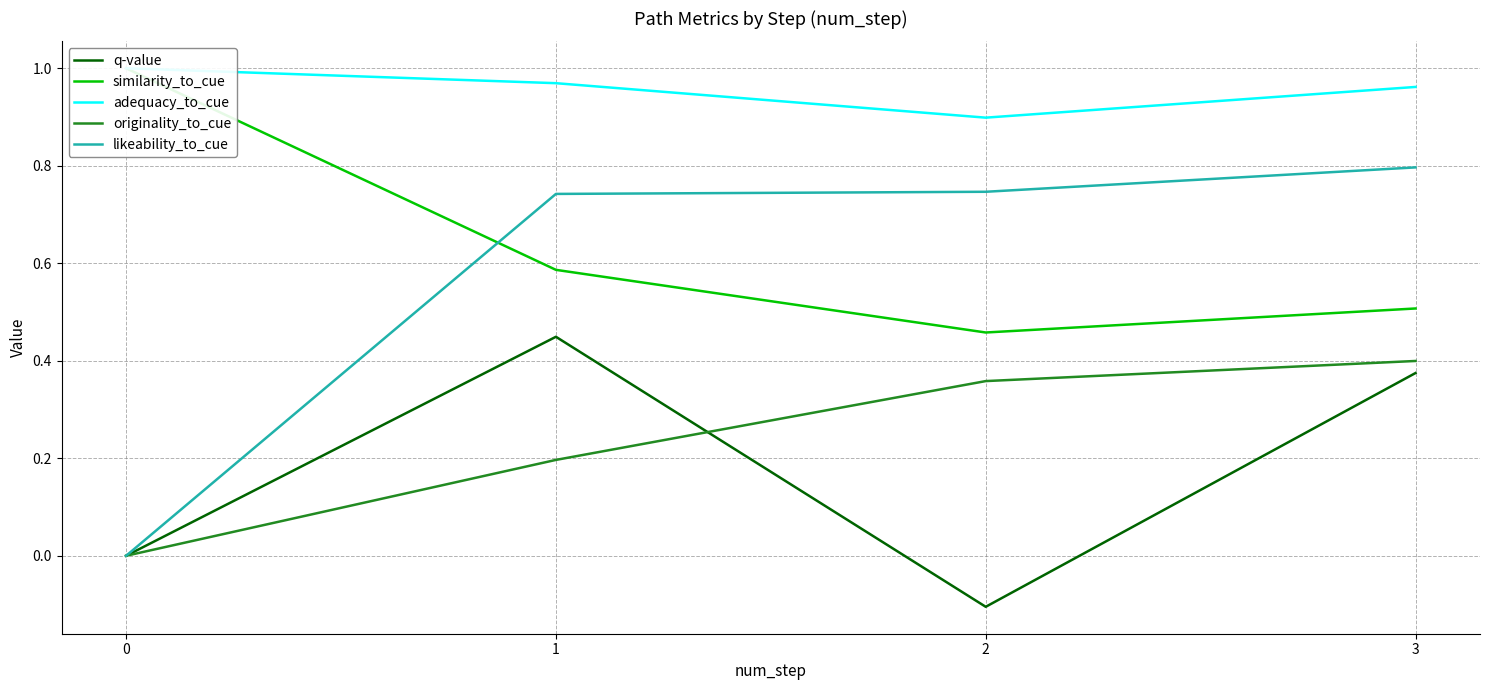

At how many categories does at least one series exceed 0?

4